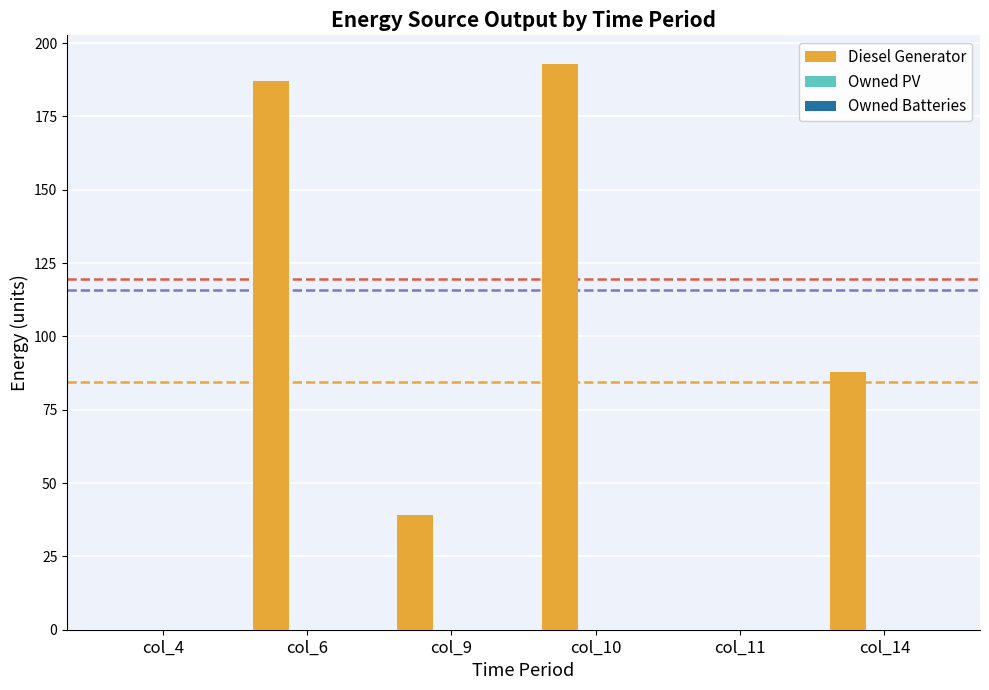

Does the chart contain stacked bars?

No